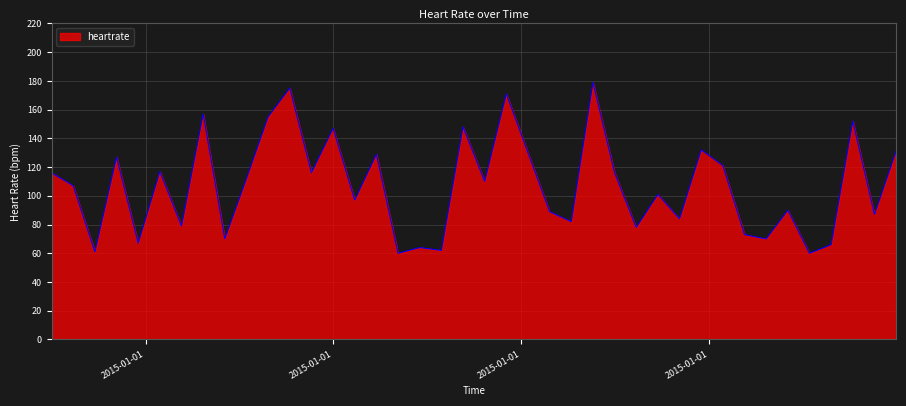

What is the difference between the maximum and minimum values?

119